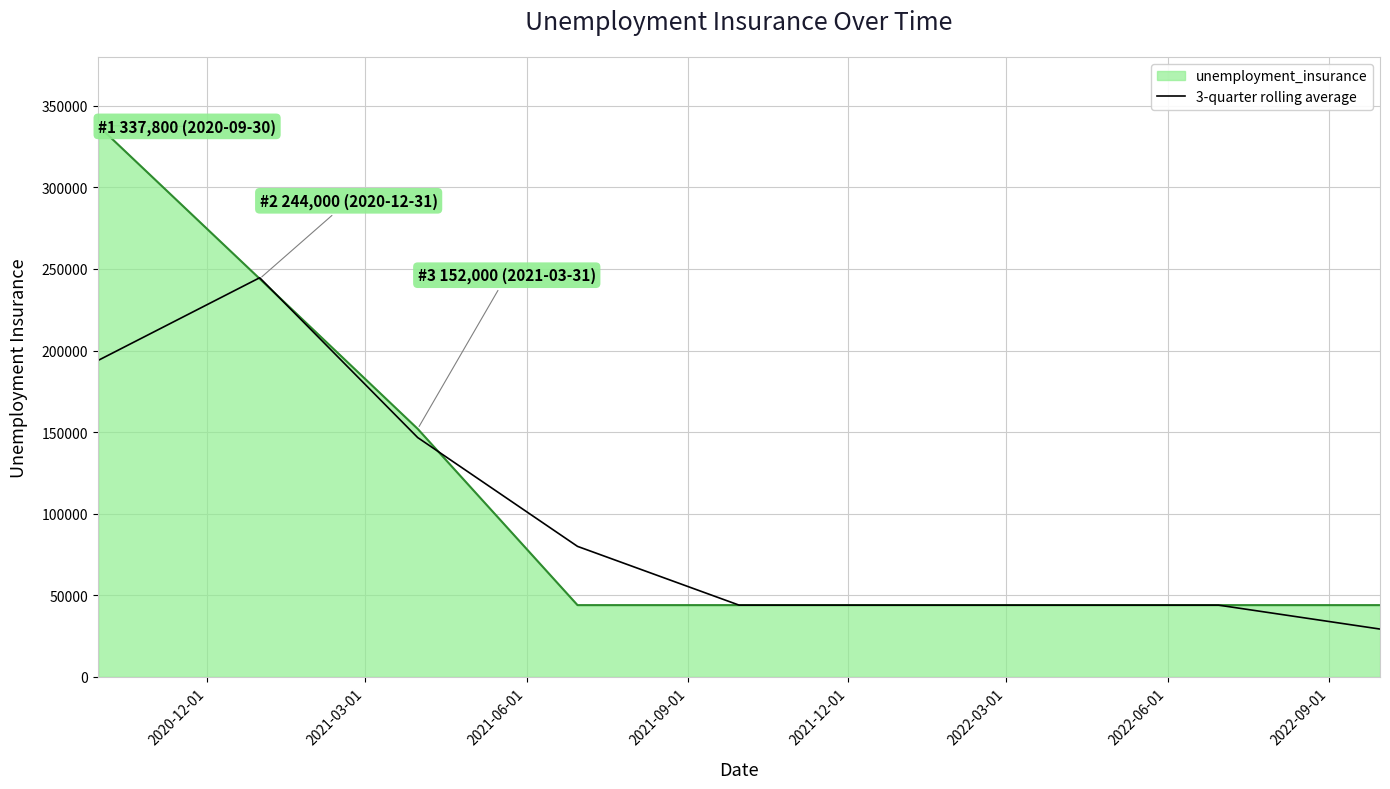

What is the greatest value displayed?

337800.0